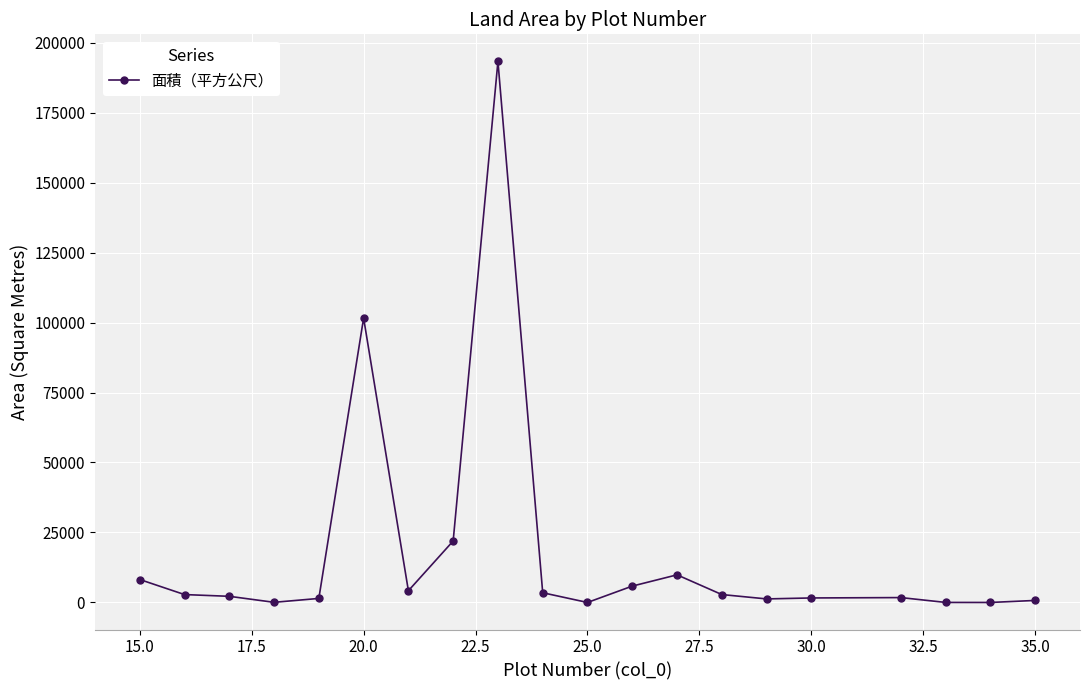

True or false: there are more than 1 points higher than both neighbors.

True